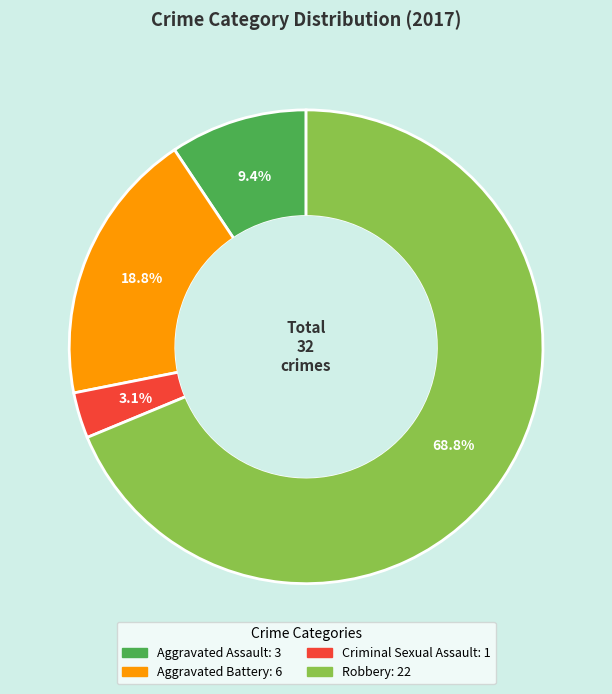

Which category has the smallest portion of the pie?

Criminal Sexual Assault